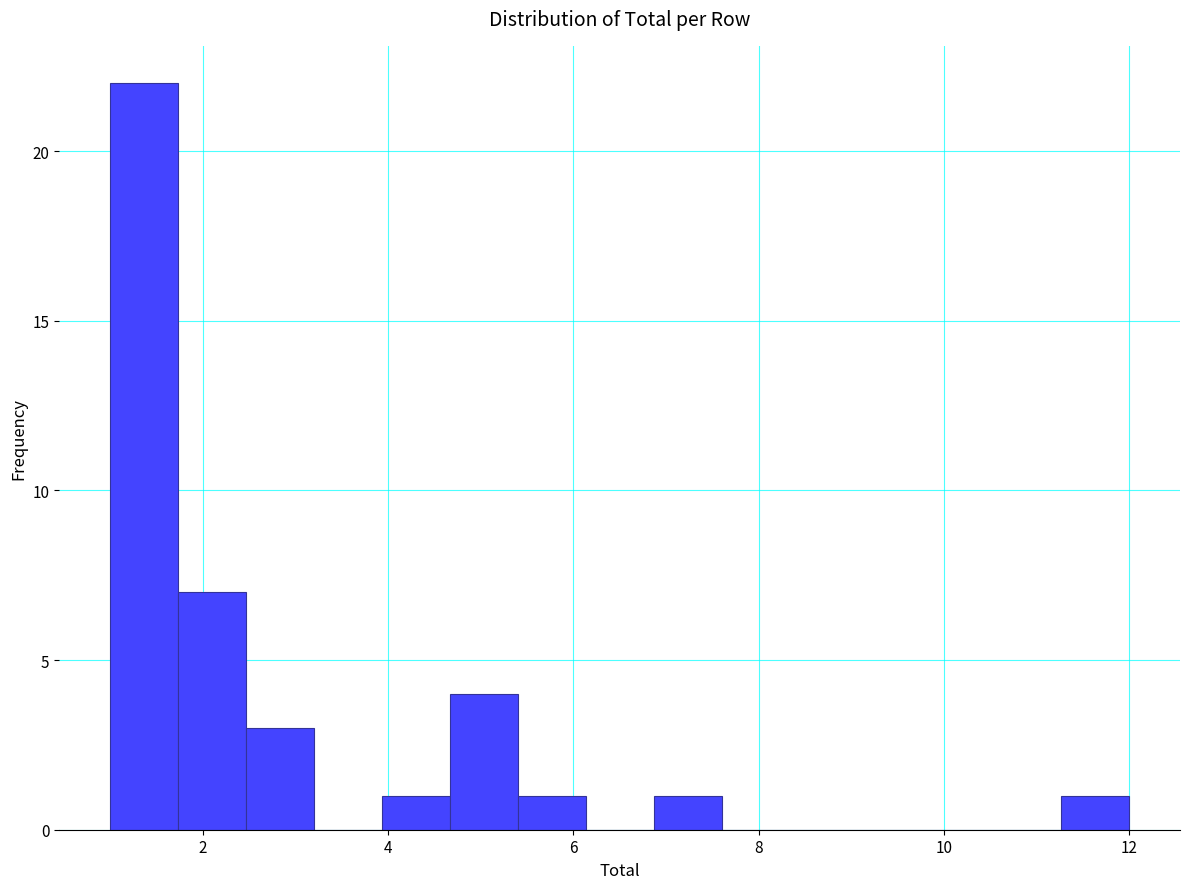

Around what value on the x-axis is the tallest bar? Give the approximate position of its centre, as read against the axis.

1.4